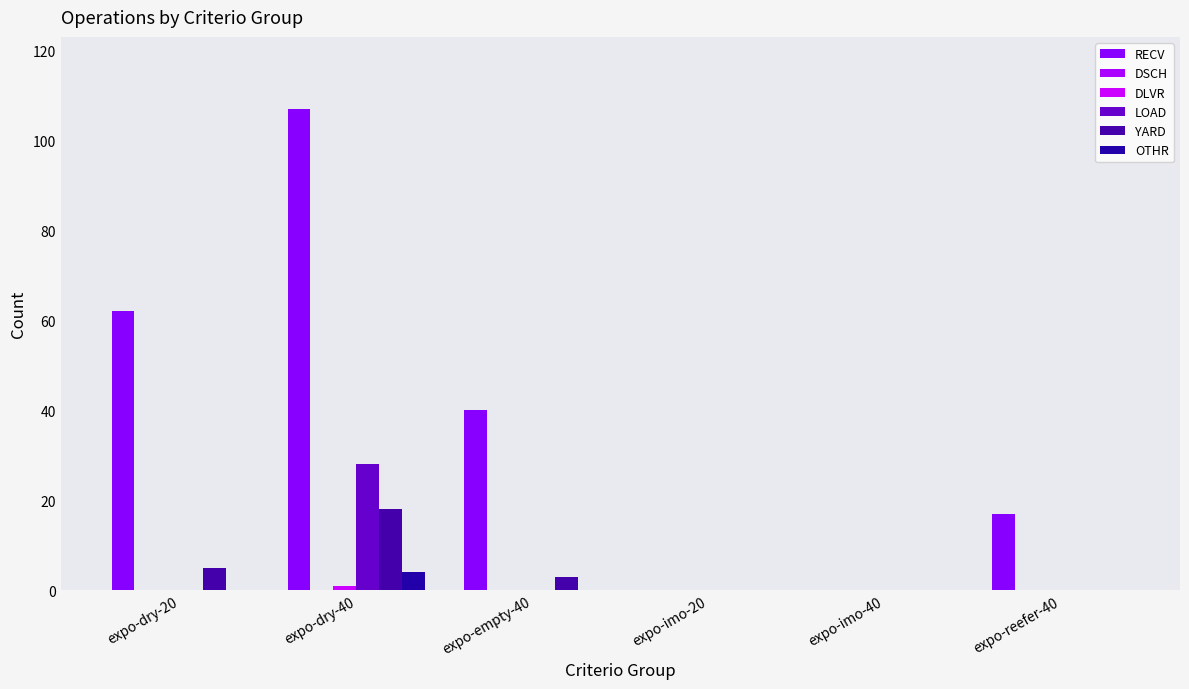

At which category does the chart reach its minimum across all series?

expo-imo-20